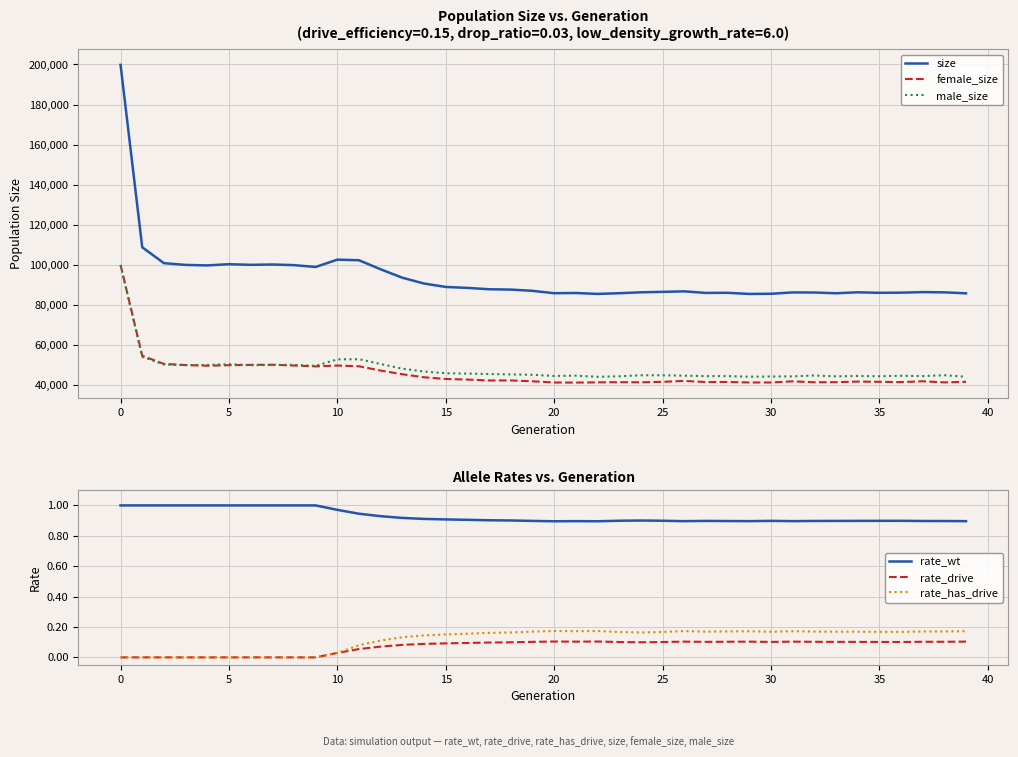

How many values in rate_drive are above zero?

30